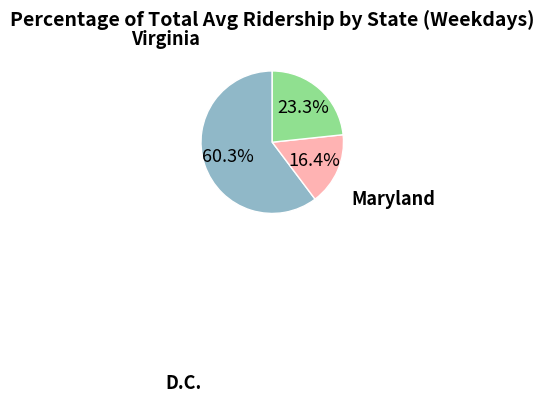

Is there a majority slice in this chart?

Yes